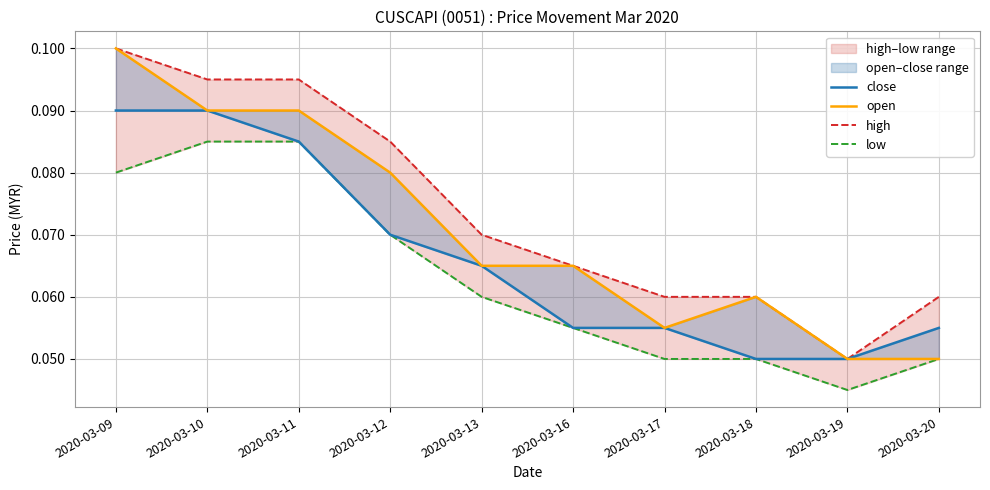

Reading right to left, transcribe all the data shown in this chart.

close: 0.1	0.1	0.1	0.1	0.1	0.1	0.1	0.1	0.1	0.1
open: 0.1	0.1	0.1	0.1	0.1	0.1	0.1	0.1	0.1	0.1
high: 0.1	0.1	0.1	0.1	0.1	0.1	0.1	0.1	0.1	0.1
low: 0.1	0.0	0.1	0.1	0.1	0.1	0.1	0.1	0.1	0.1